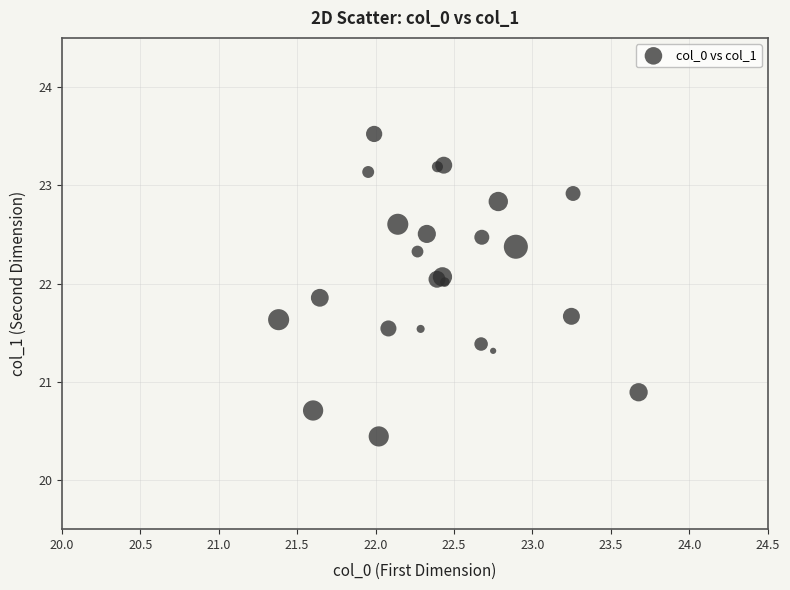

What Y value in the scatter plot is closest to 21?

20.9